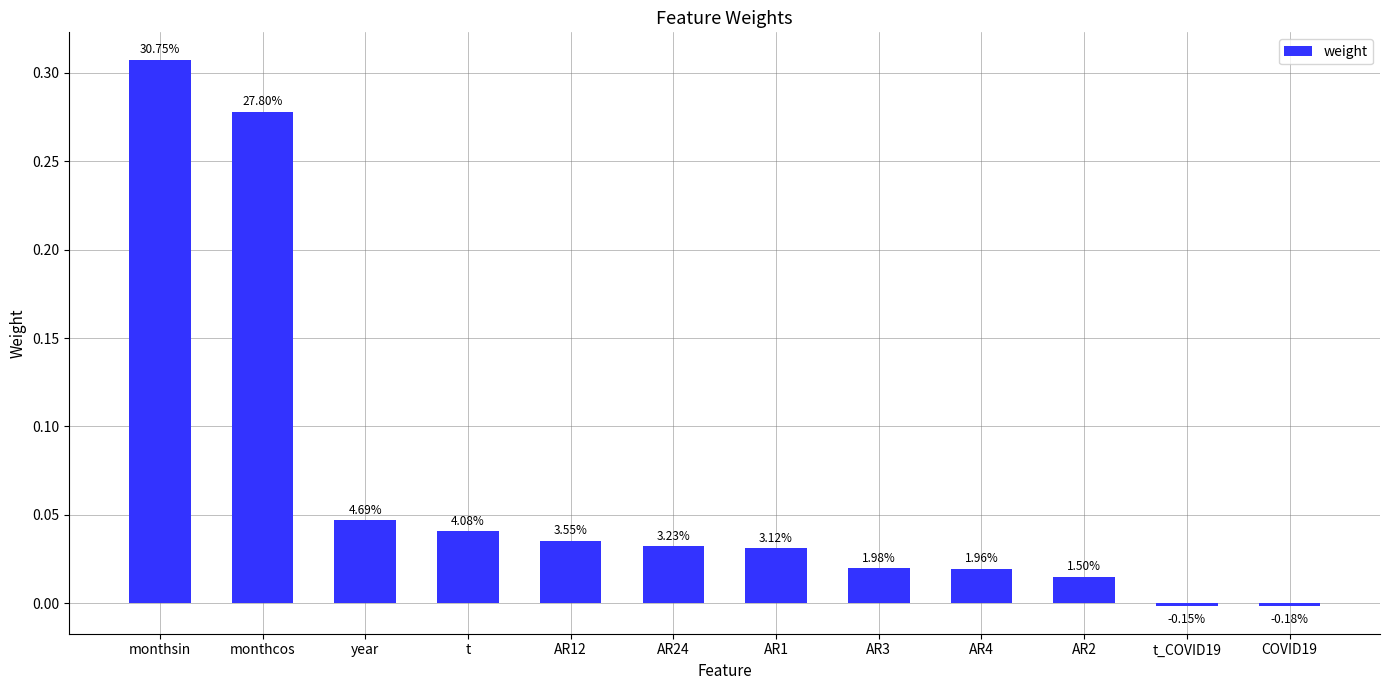

What is the average value?

0.1